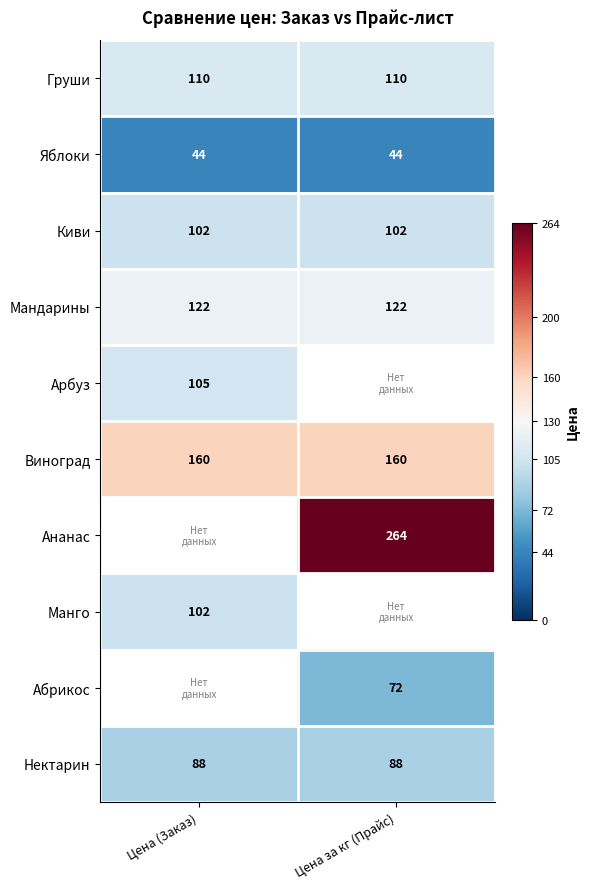

At how many categories does at least one series exceed 248?

1